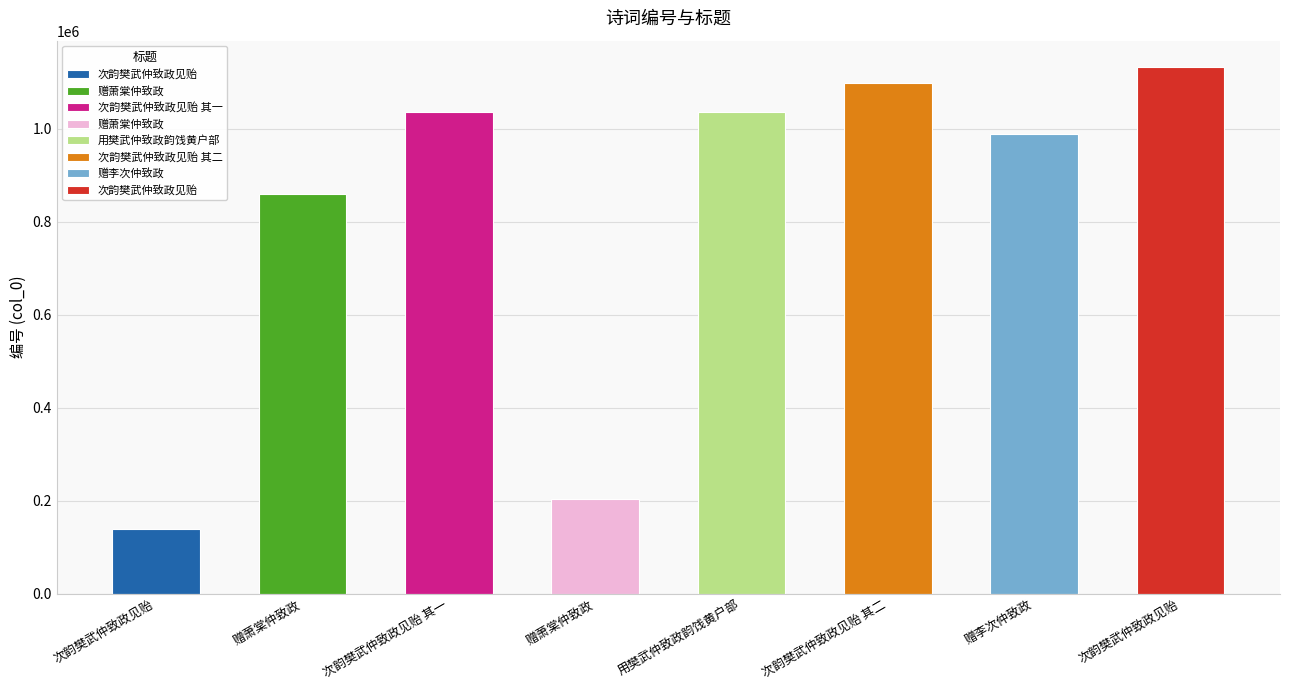

How many values exceed 1034631?

3